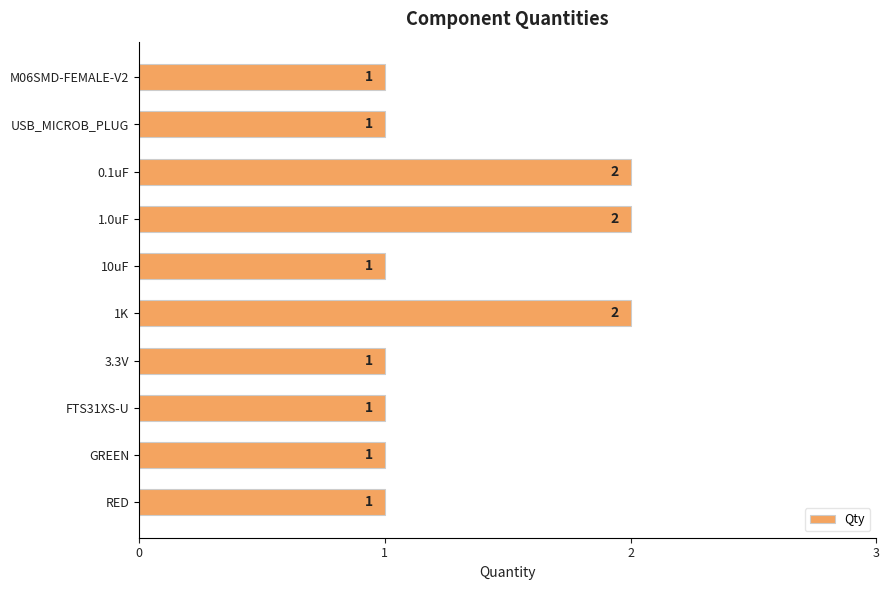

Reading top to bottom, transcribe all the data shown in this chart.

1	1	2	2	1	2	1	1	1	1